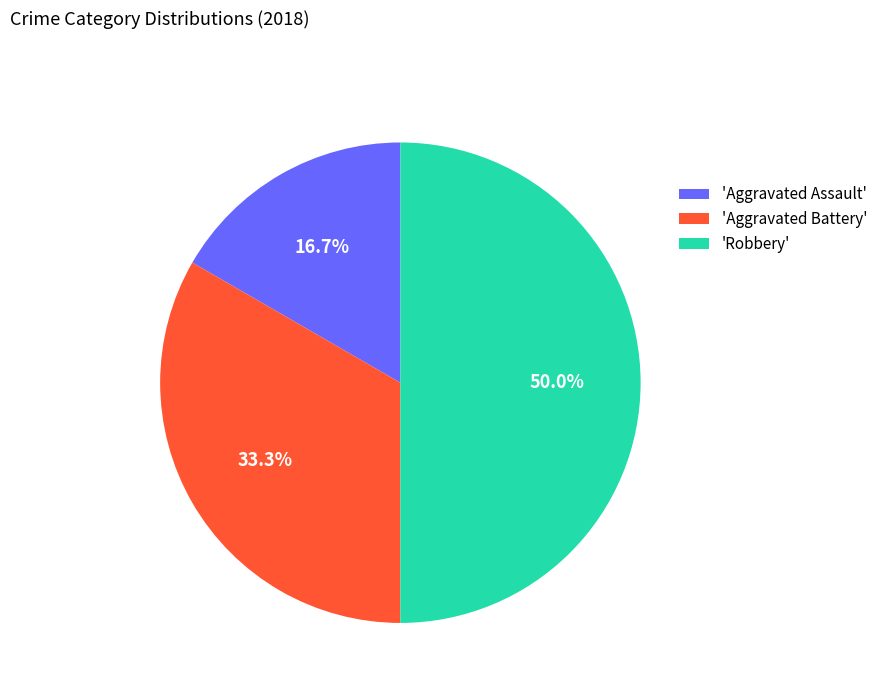

To the nearest percent, what is the difference between the largest and smallest slice percentages?

33%